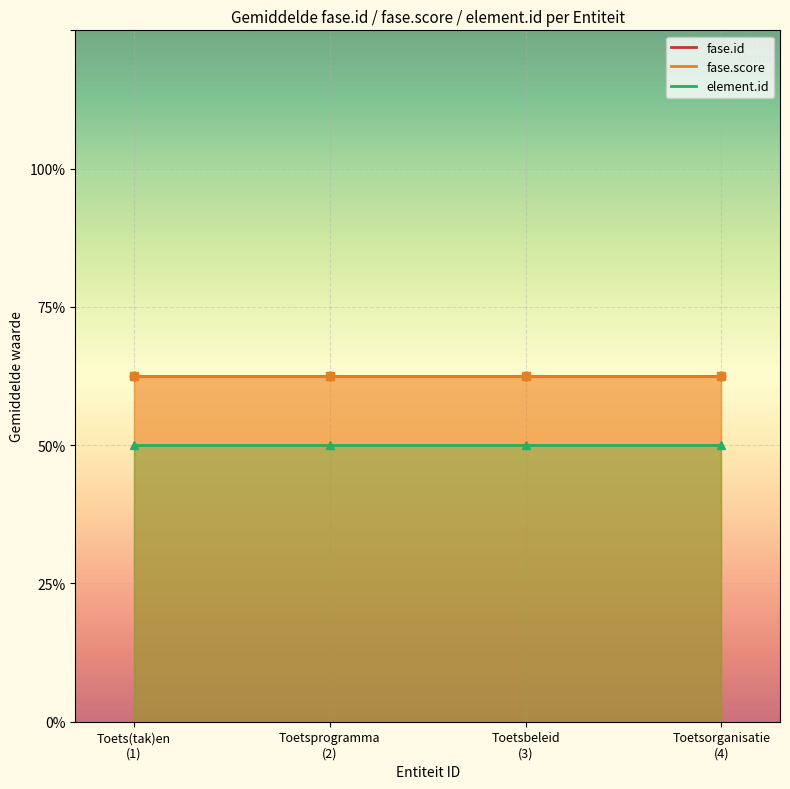

At which label is fase.score closest to 2?

1